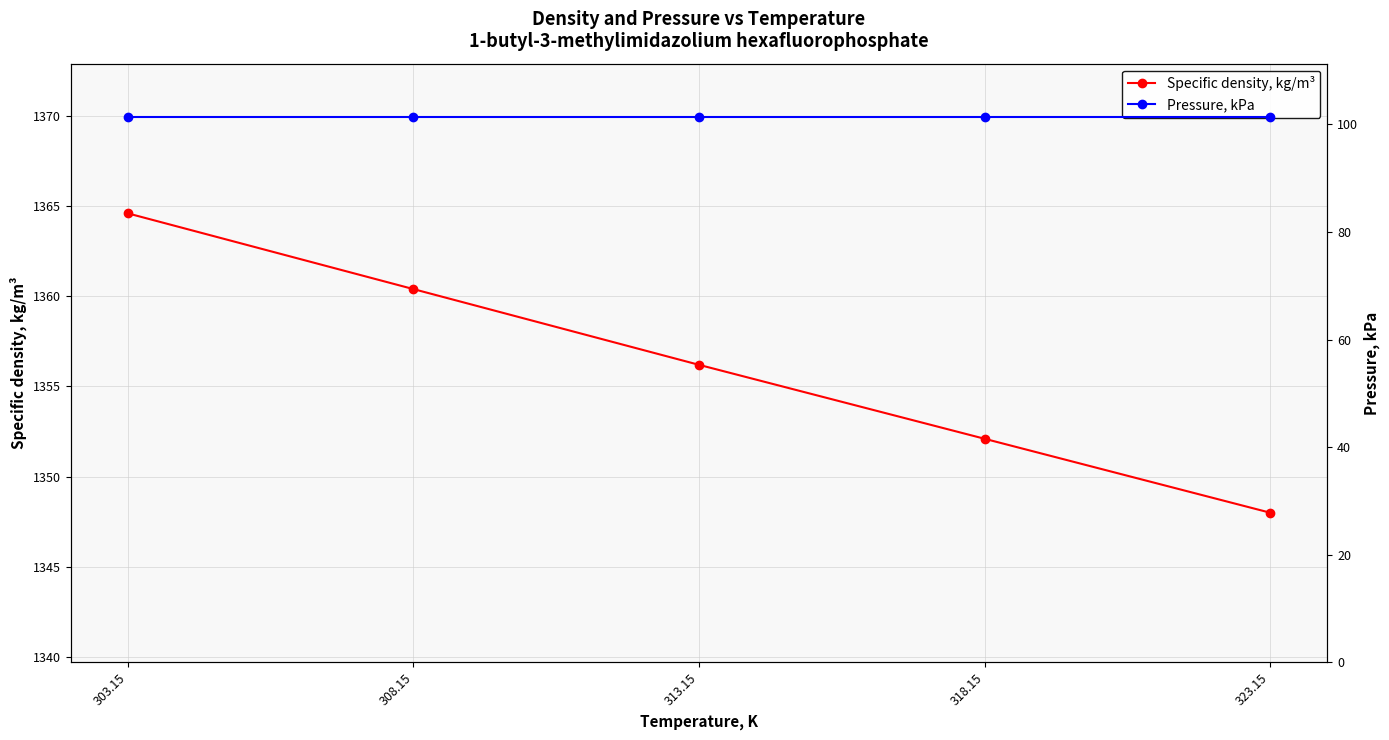

True or false: Specific density, kg/m³ has a value of 1905.9 at 308.15.

False